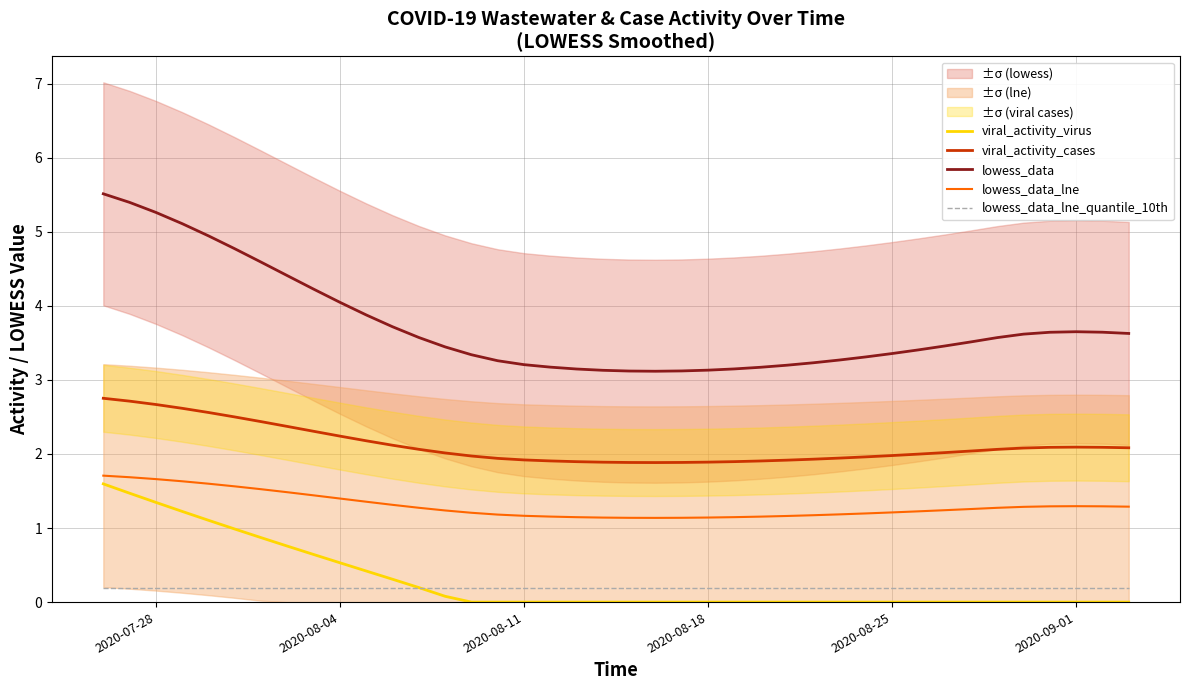

Is it true that lowess_data equals 4.0 at 2020-08-04?

True